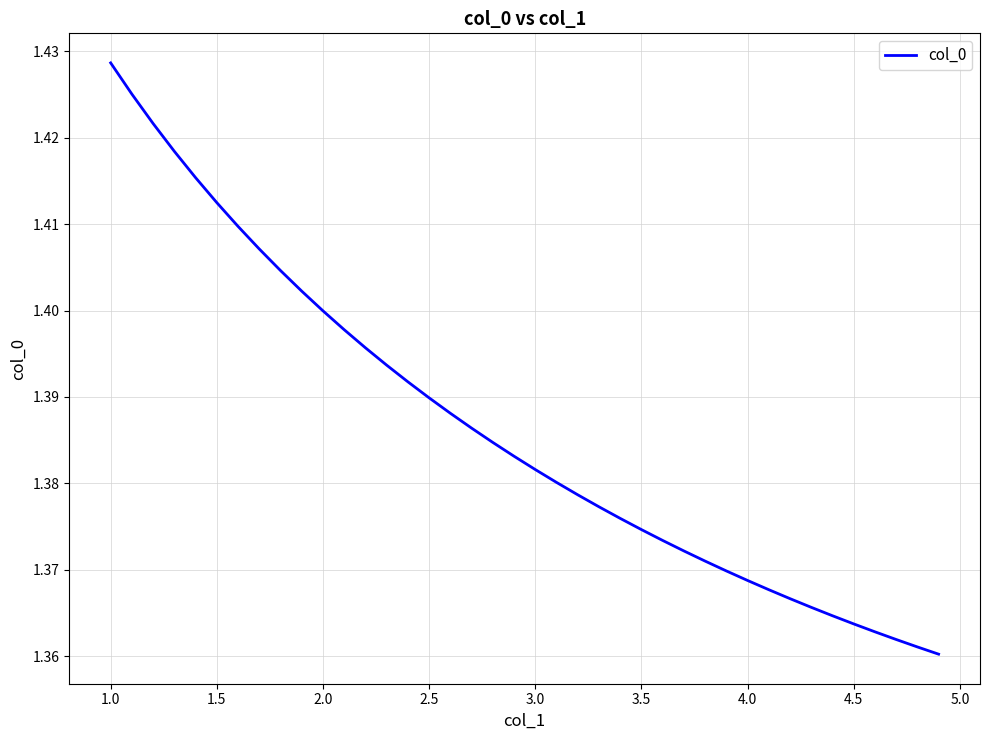

Which label corresponds to the largest value in the chart?

1.0